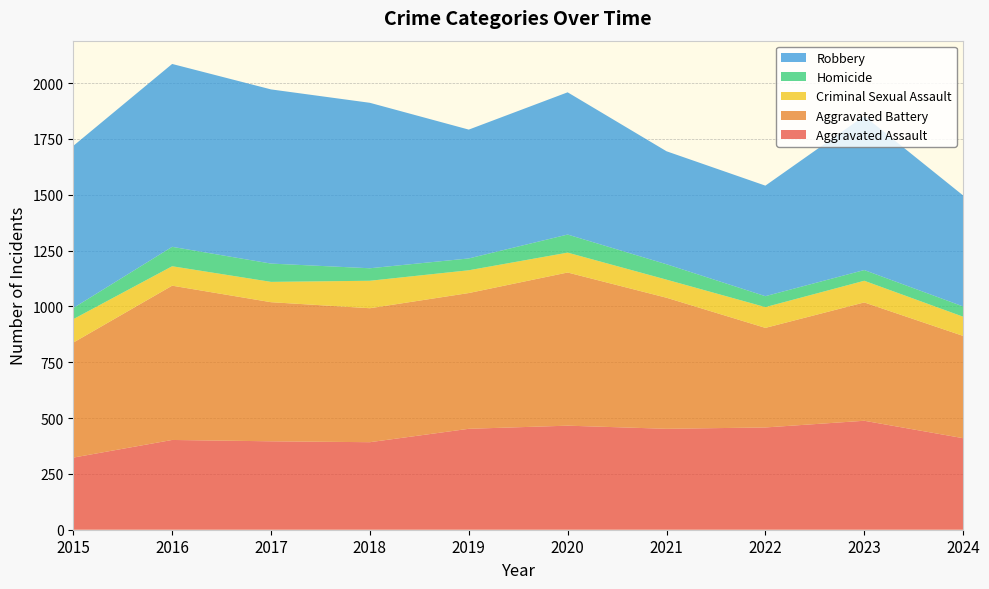

Reading left to right, extract all data points from this chart.

Aggravated Assault: 323	402	396	392	452	466	452	458	488	410
Aggravated Battery: 515	691	623	600	608	686	587	446	530	458
Criminal Sexual Assault: 105	87	91	123	102	89	81	93	97	86
Homicide: 50	87	82	56	53	81	69	49	48	46
Robbery: 726	819	780	741	577	637	506	495	690	497